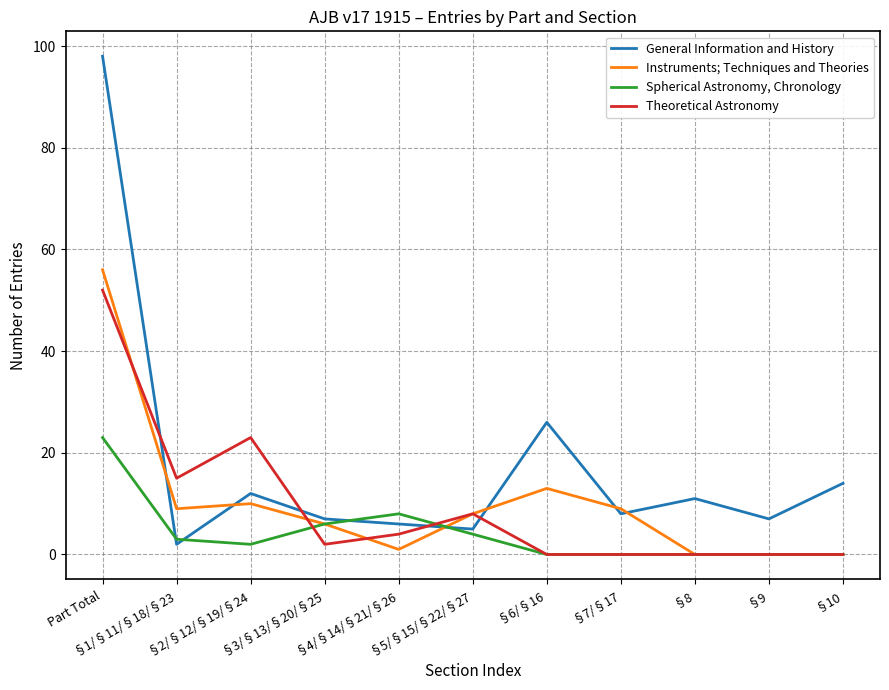

The value of Theoretical Astronomy at §8 is 0. True or false?

True